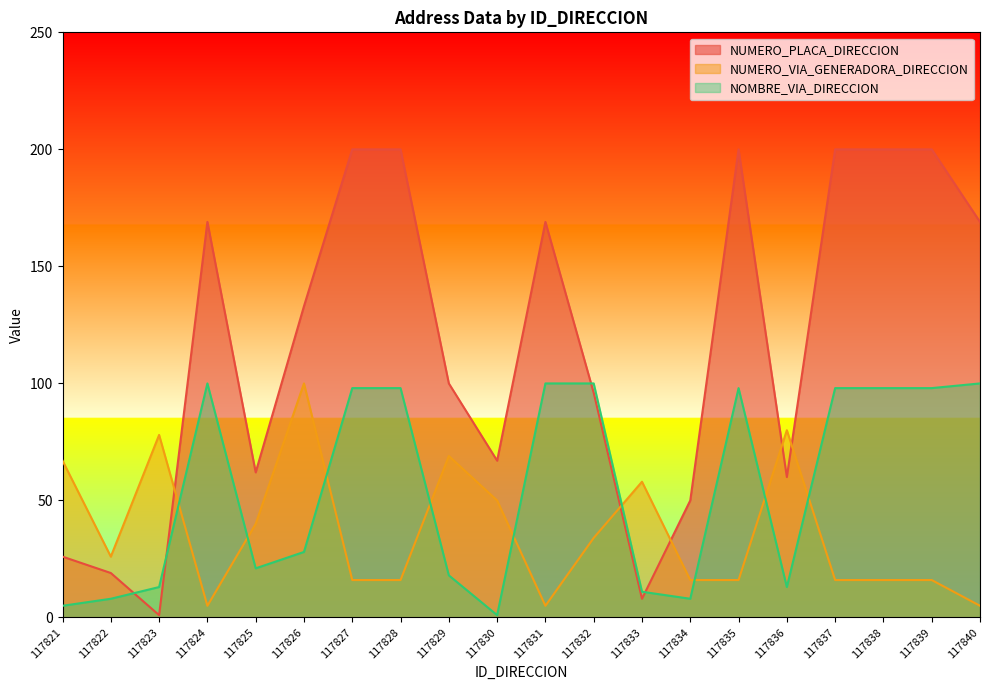

How many intersections are there between NUMERO_VIA_GENERADORA_DIRECCION and NOMBRE_VIA_DIRECCION?

9